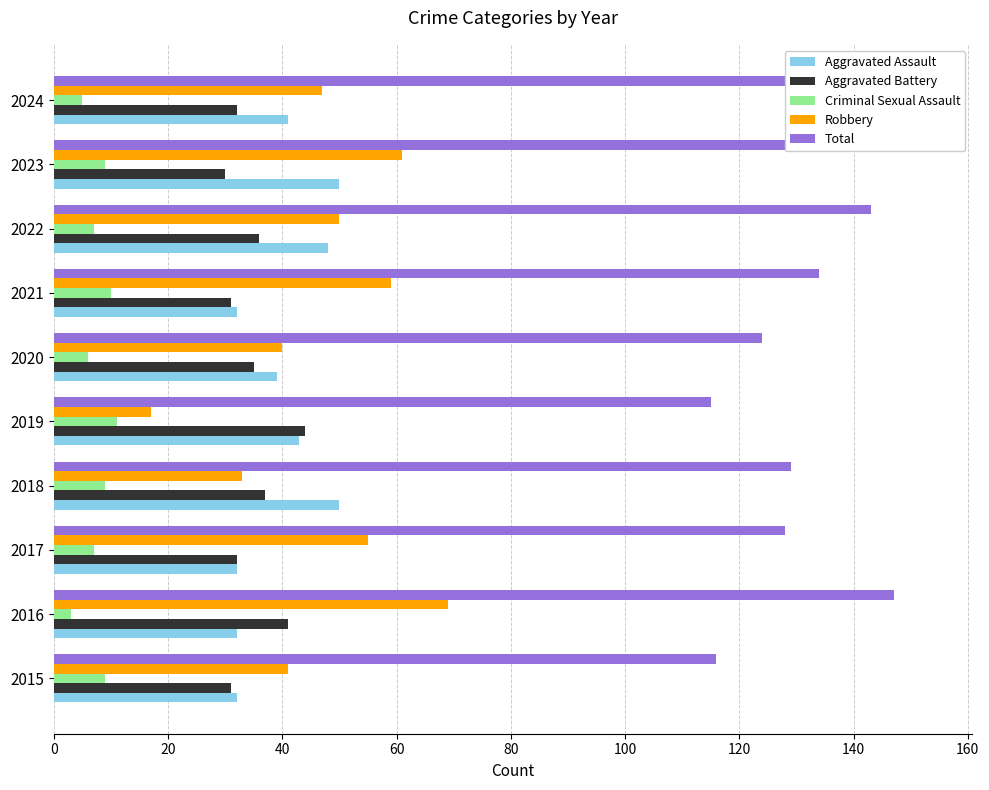

What are all the series names shown in the legend?

Aggravated Assault, Aggravated Battery, Criminal Sexual Assault, Robbery, Total